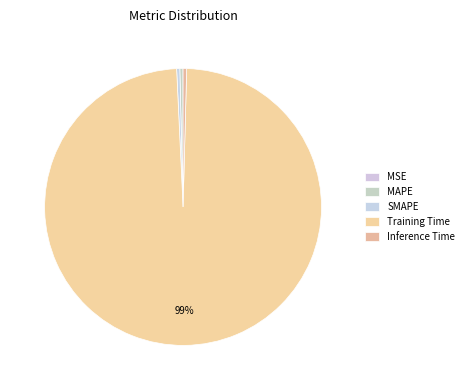

How many slices are in this pie chart?

5